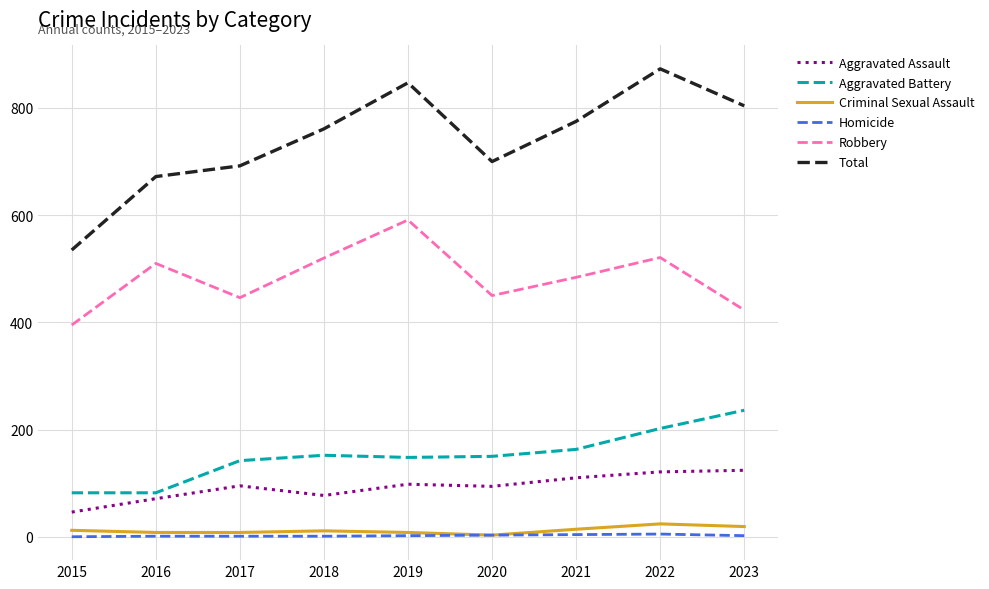

True or false: Homicide and Robbery cross at least once.

False